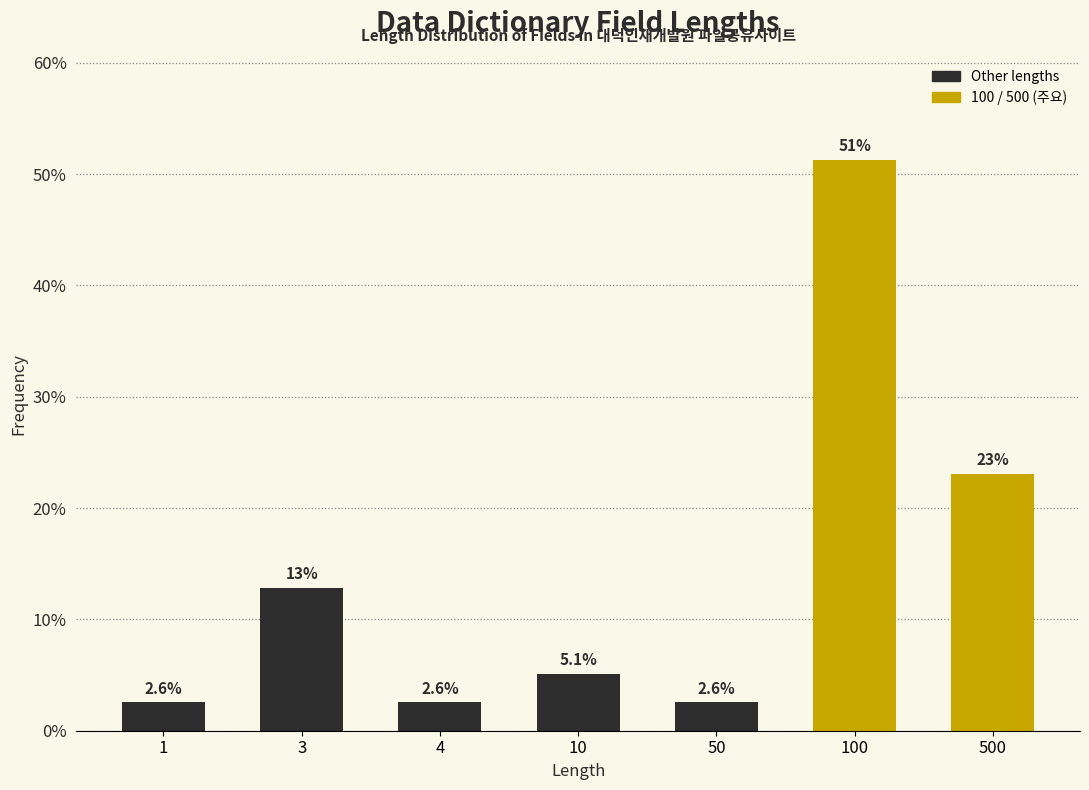

Reading left to right, extract all data points from this chart.

1=2.6	3=12.8	4=2.6	10=5.1	50=2.6	100=51.3	500=23.1